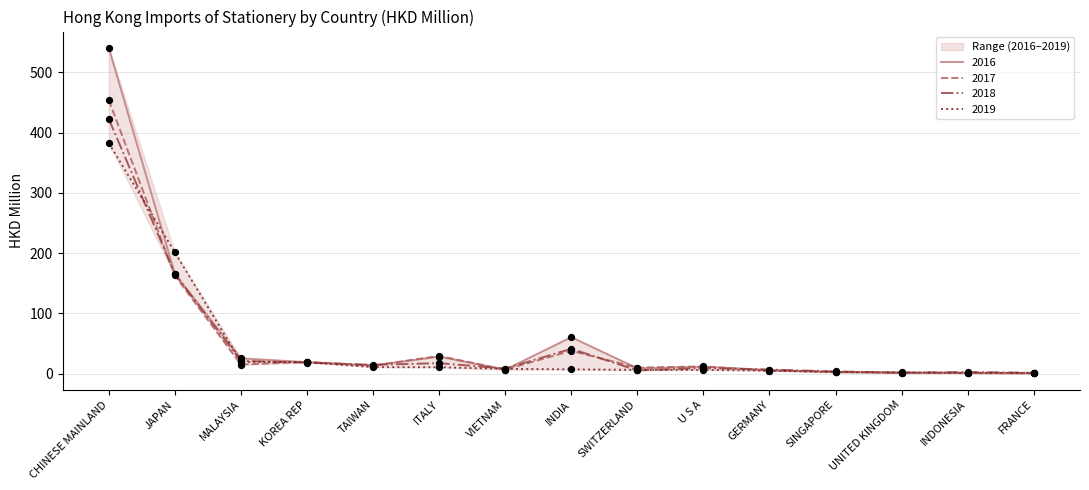

Which series contains the lowest Y value?

2016